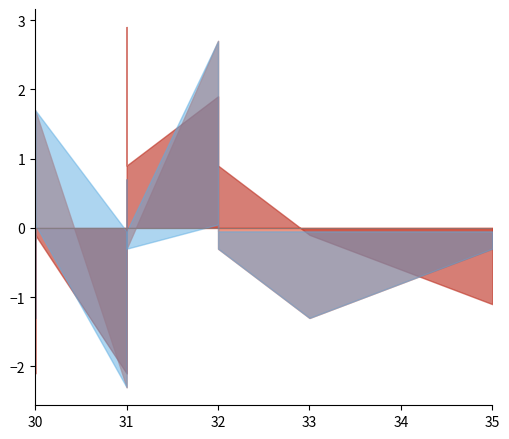

Is it true that suco equals 47 at 7?

False